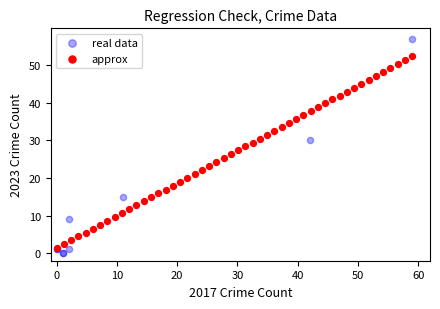

Which series has the largest Y range (max minus min)?

real data